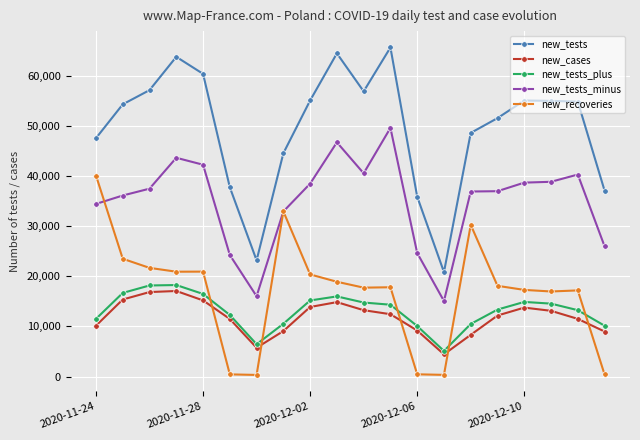

True or false: new_tests has more than 2 interior local peaks.

True